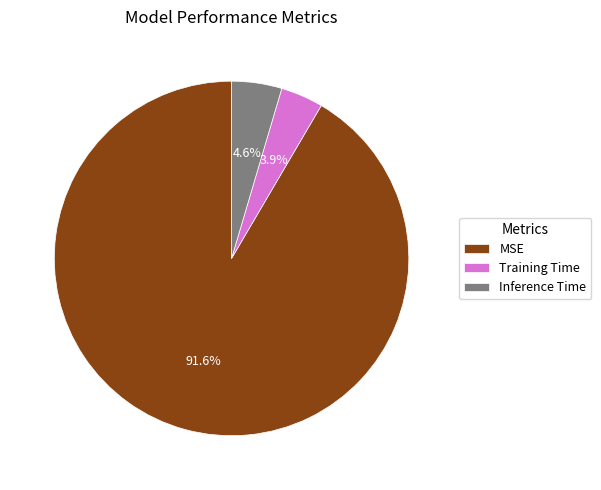

Which slice is the smallest?

Training Time